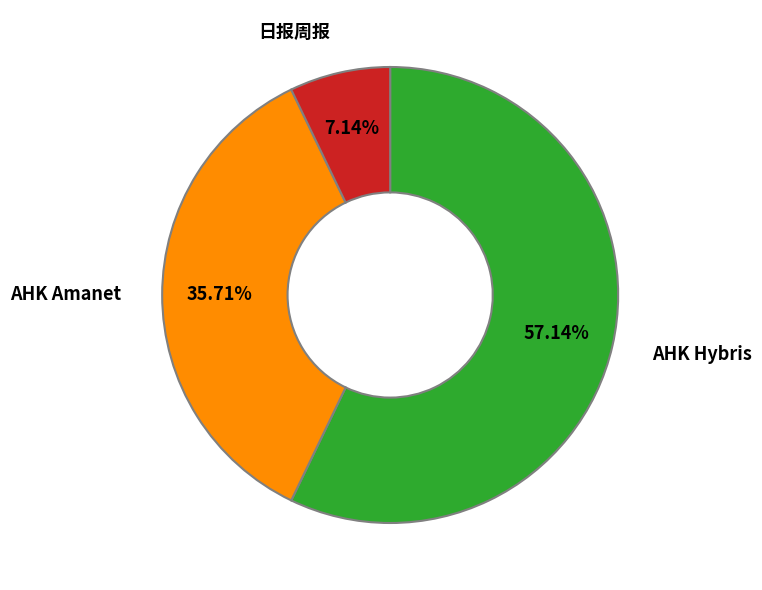

To the nearest percent, what portion does 日报周报 represent?

7%